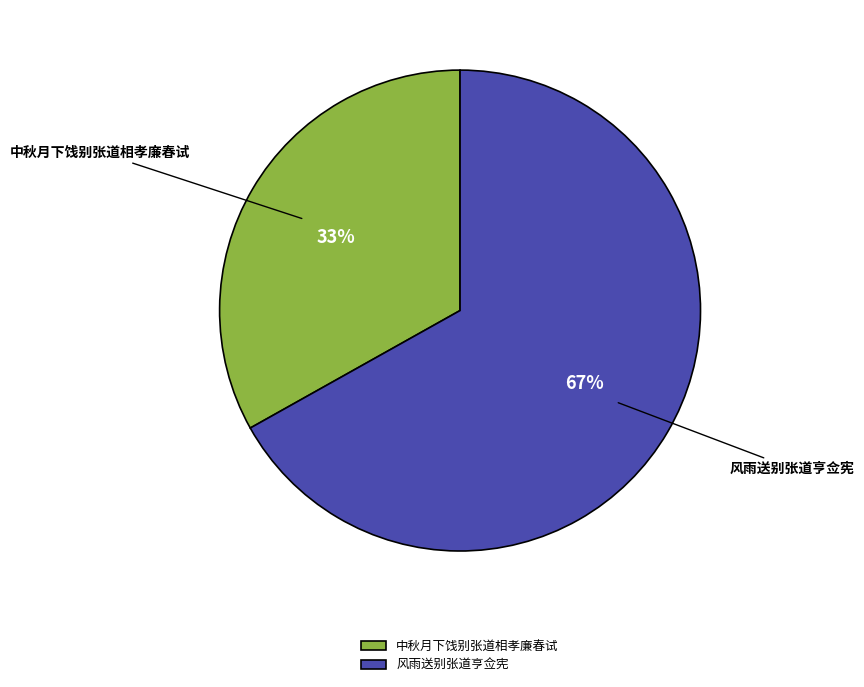

Approximately how many times larger is the value at 风雨送别张道亨佥宪 compared to 中秋月下饯别张道相孝廉春试?

2.0